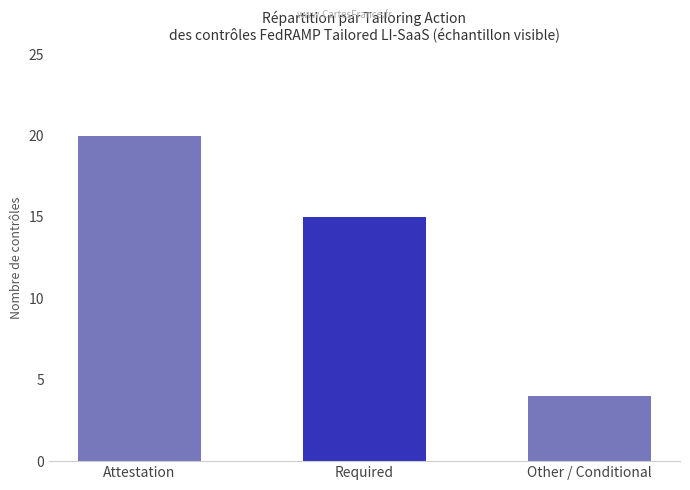

What is the sum of all values?

39